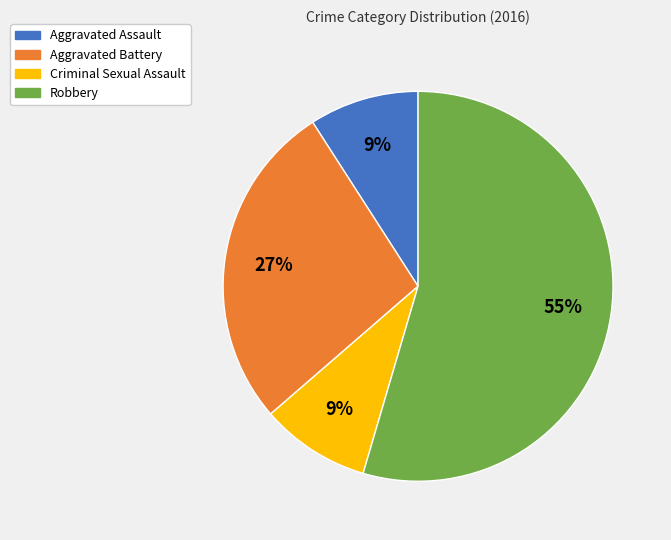

Do Aggravated Battery and Robbery together represent more than half of the pie?

Yes